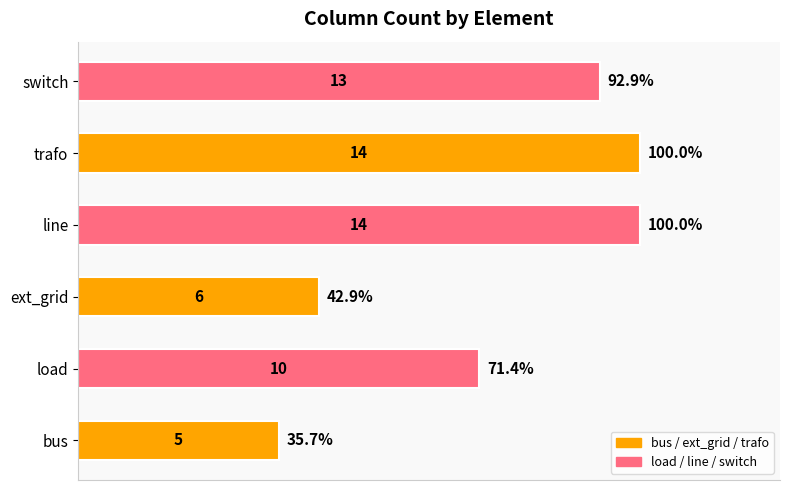

How many bars are there in total?

6